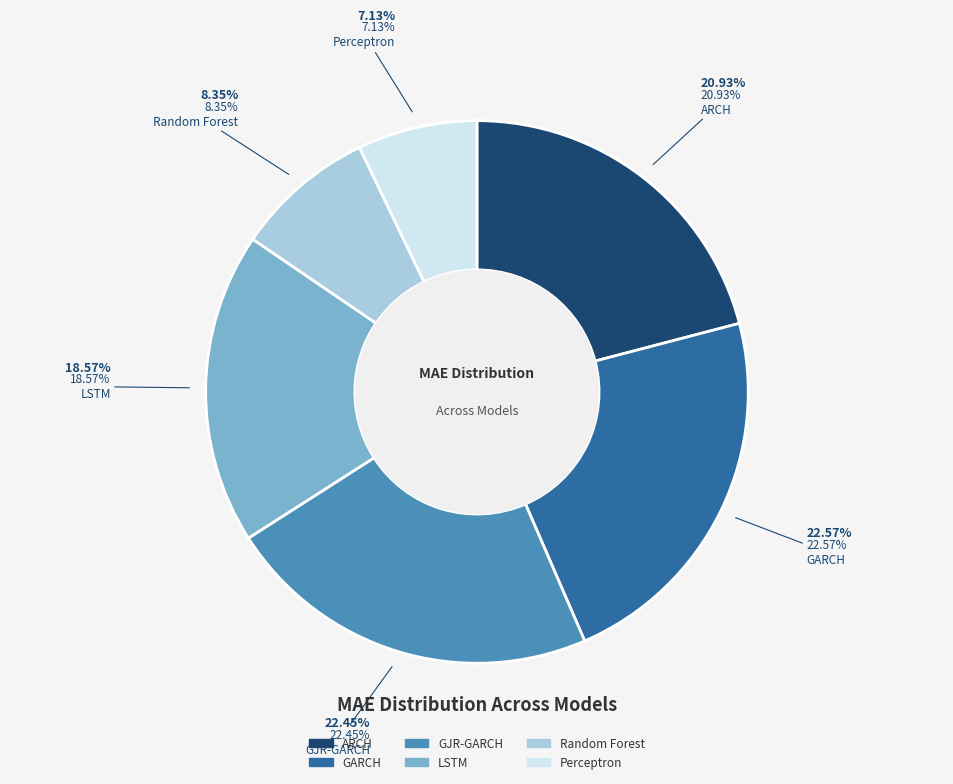

Is there any slice that represents more than half of the pie?

No